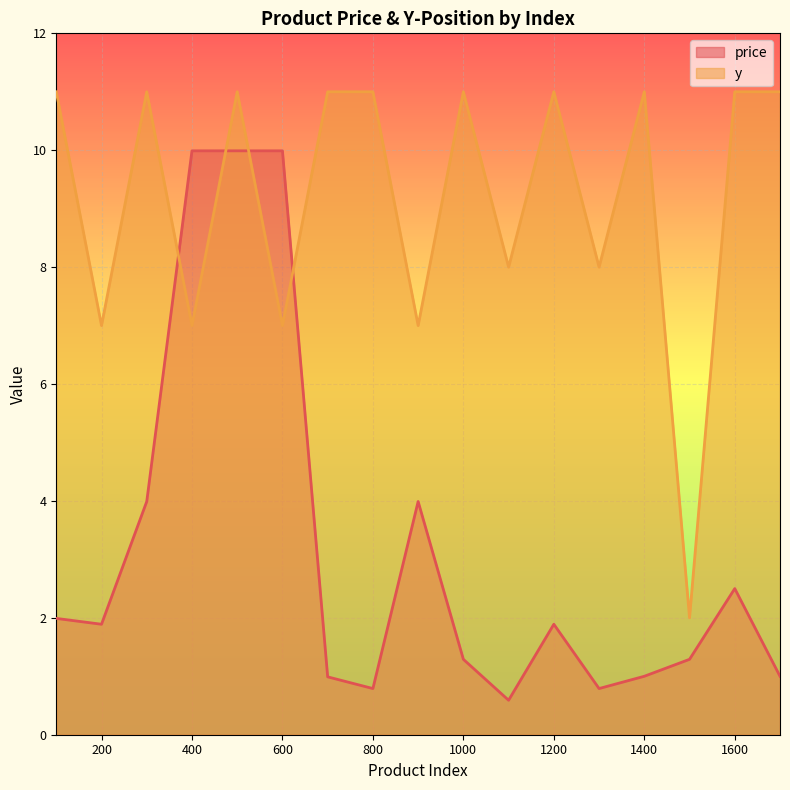

What value does the price series have at 1000?

1.3